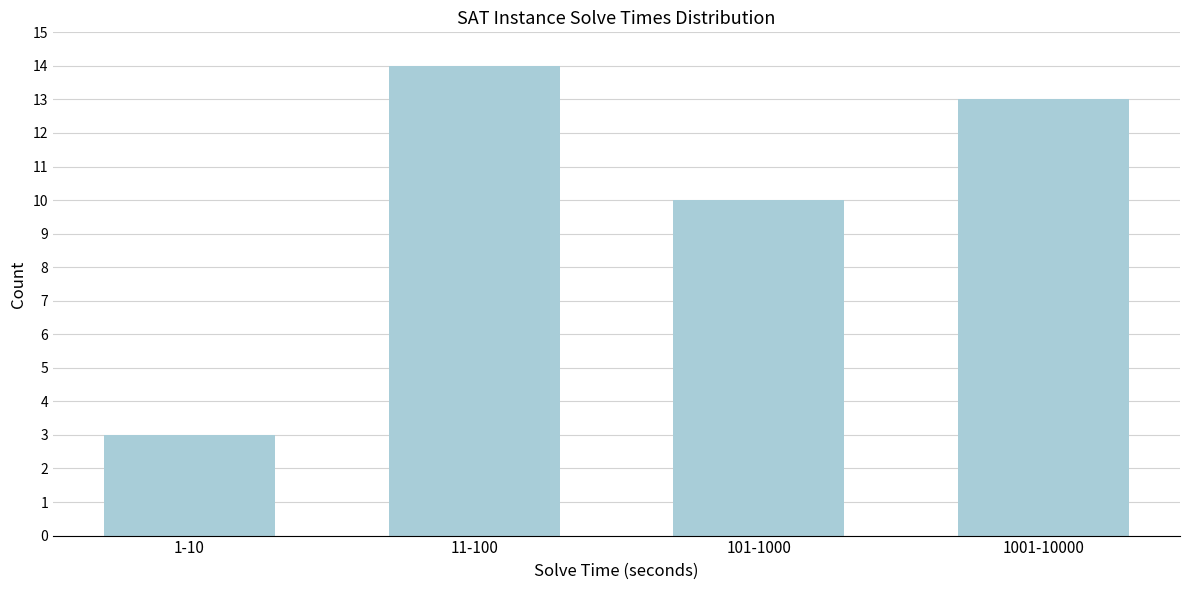

Reading left to right, transcribe all the data shown in this chart.

1-10=3	11-100=14	101-1000=10	1001-10000=13